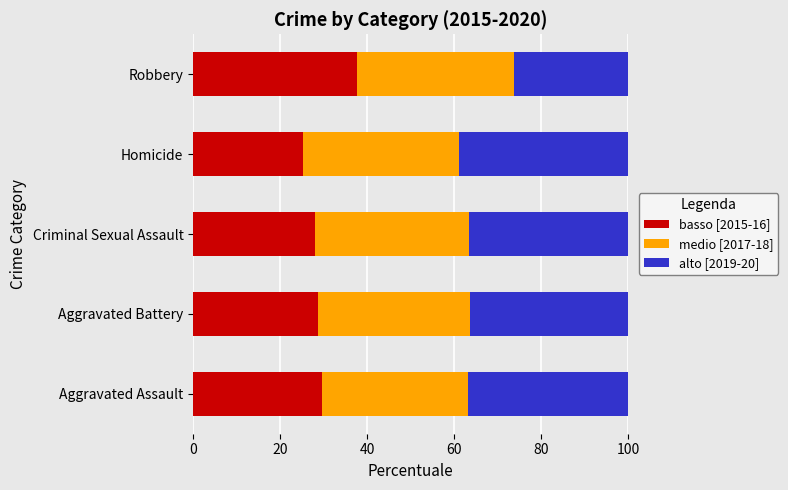

At which label does basso [2015-16] reach its peak?

Robbery